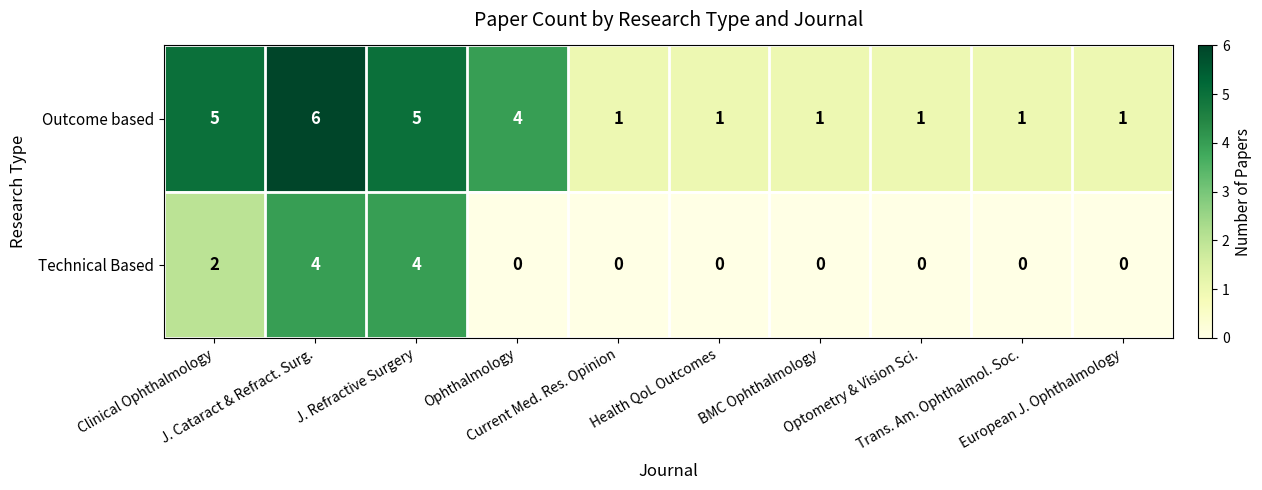

List the series in order of their overall mean, lowest first.

Technical Based, Outcome based